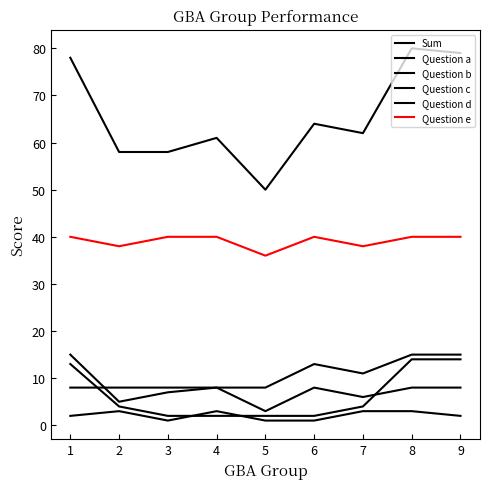

Does the chart display data point markers on the line(s)?

No